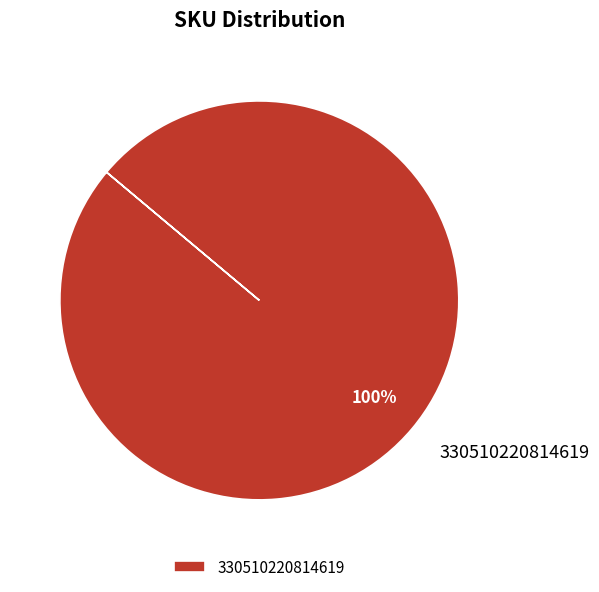

Rank the categories by value from highest to lowest.

330510220814619